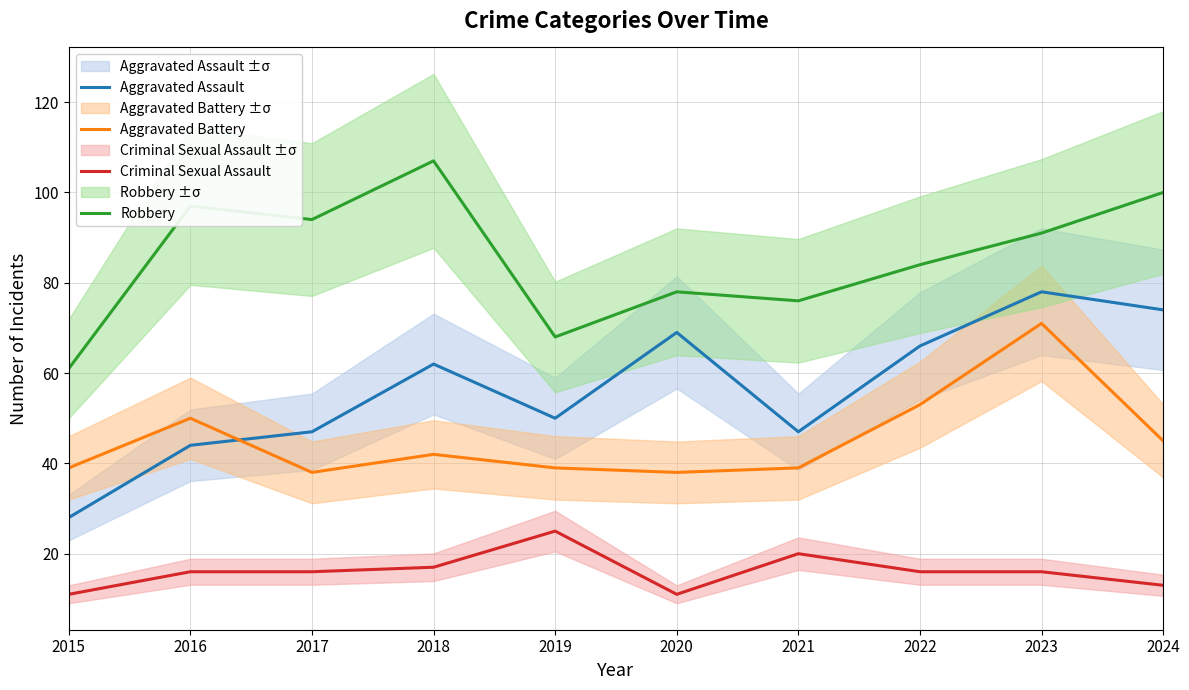

Rank the series by their maximum value, from lowest to highest.

Criminal Sexual Assault, Aggravated Battery, Aggravated Assault, Robbery